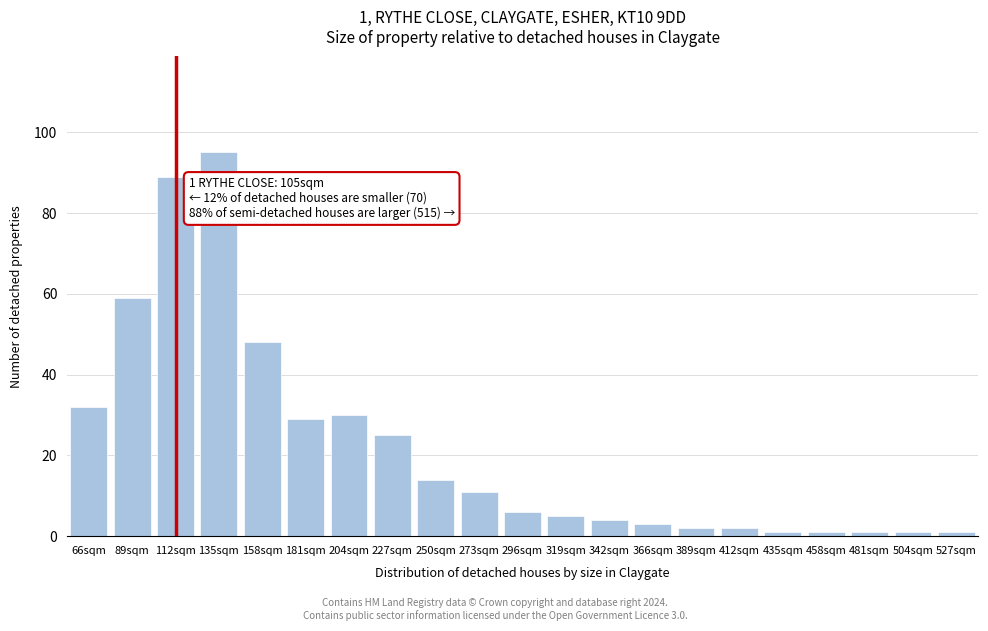

Reading left to right, transcribe all the data shown in this chart.

66sqm=32	89sqm=59	112sqm=89	135sqm=95	158sqm=48	181sqm=29	204sqm=30	227sqm=25	250sqm=14	273sqm=11	296sqm=6	319sqm=5	342sqm=4	366sqm=3	389sqm=2	412sqm=2	435sqm=1	458sqm=1	481sqm=1	504sqm=1	527sqm=1